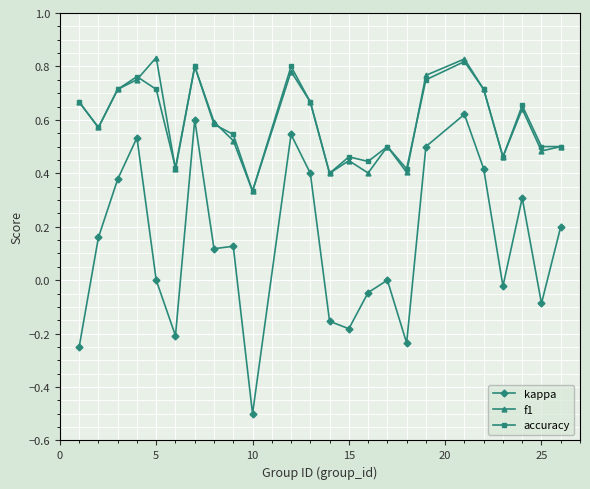

What is the smallest value displayed?

-0.5